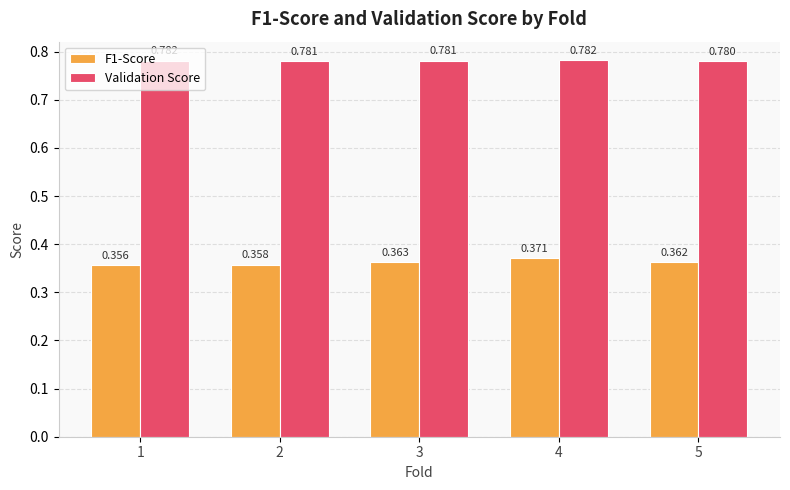

Rank the series by their maximum value, from highest to lowest.

Validation Score, F1-Score